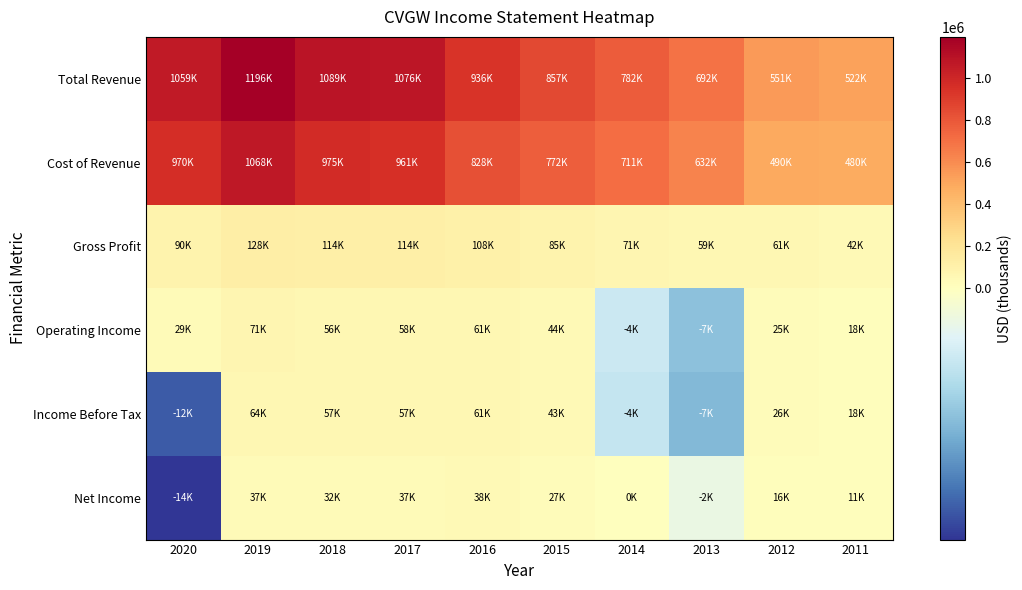

Count the number of categories in the chart.

10